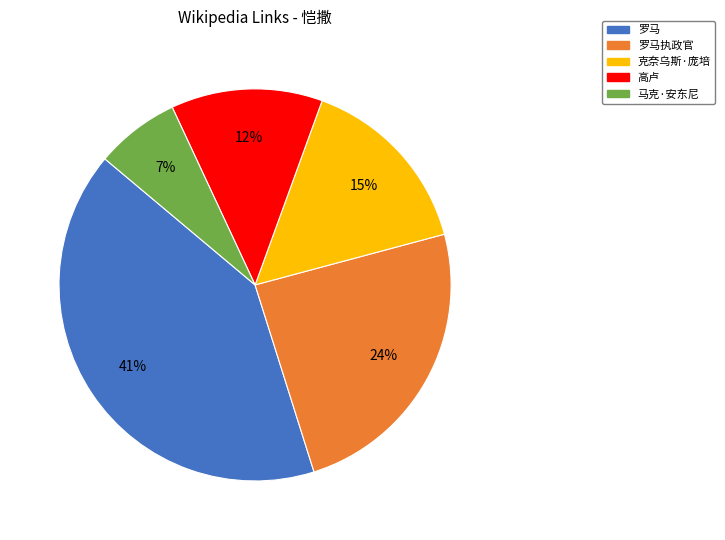

To the nearest percent, what is the difference between the largest and smallest slice percentages?

34%